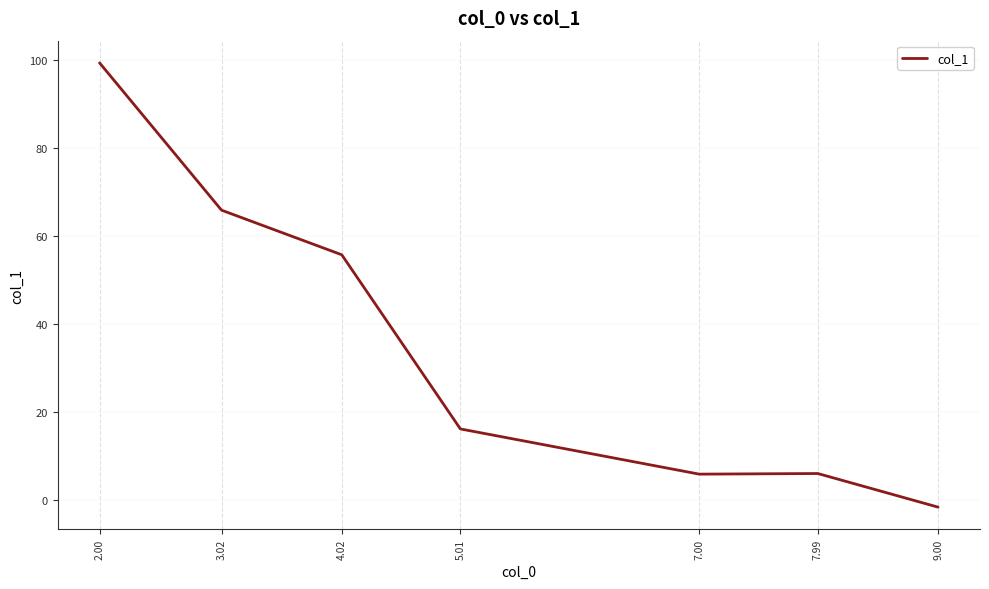

Is it true that the value at 7.00 is 5.9?

True